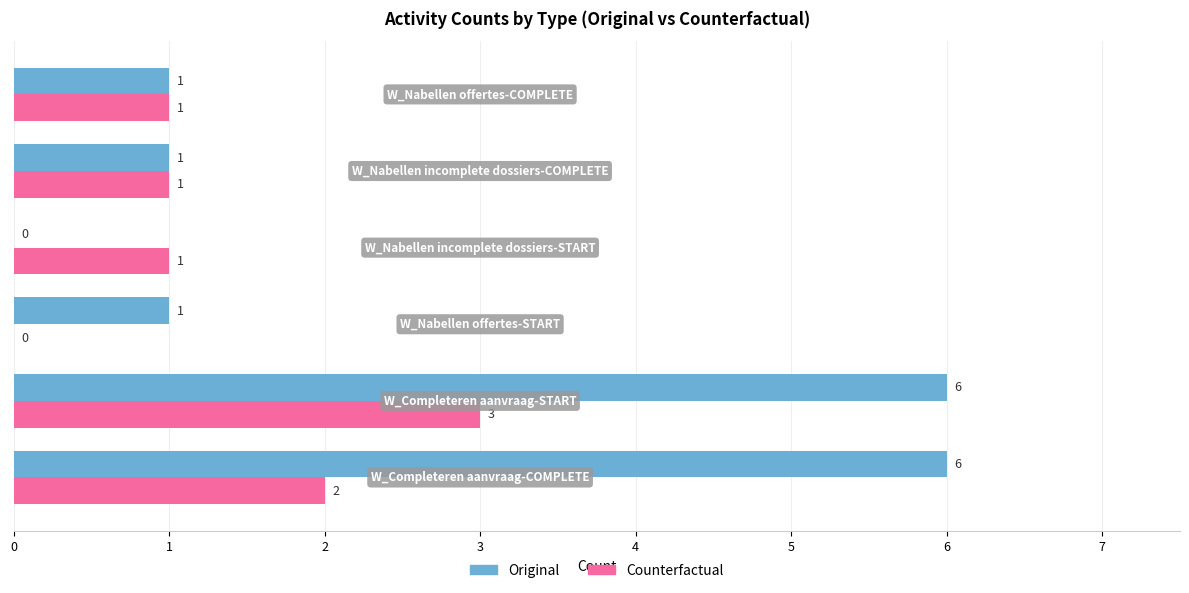

What is the maximum value for Original?

6